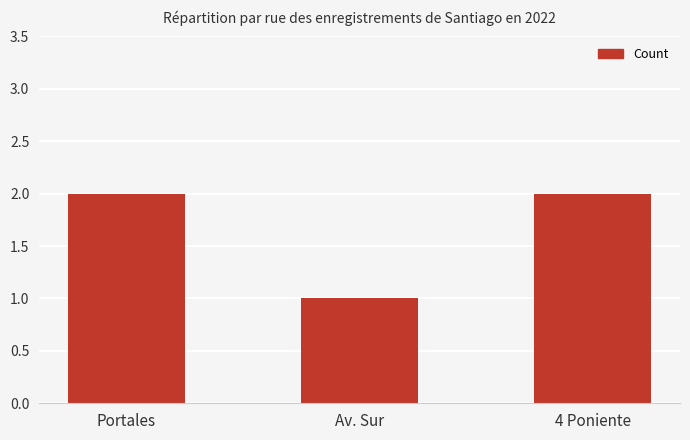

At which category does the chart reach its minimum across all series?

Av. Sur